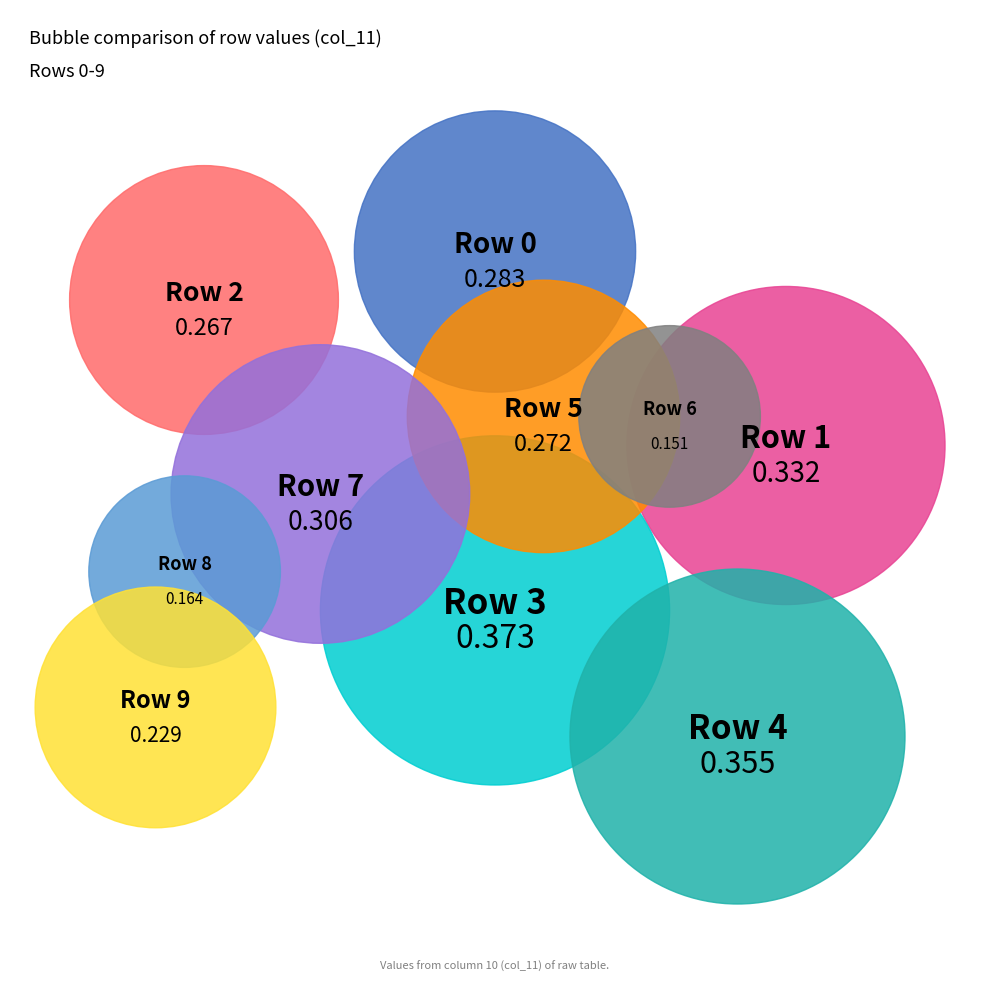

True or false: 7 accounts for 11% of the total.

True